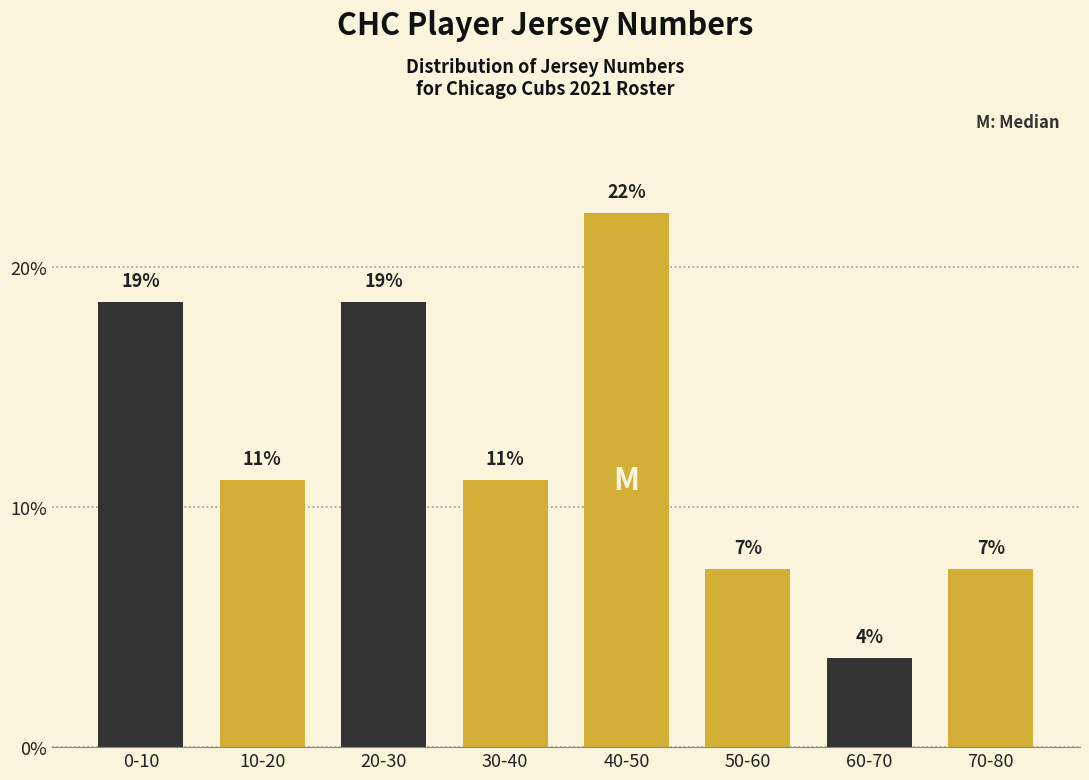

Are the bars horizontal?

No